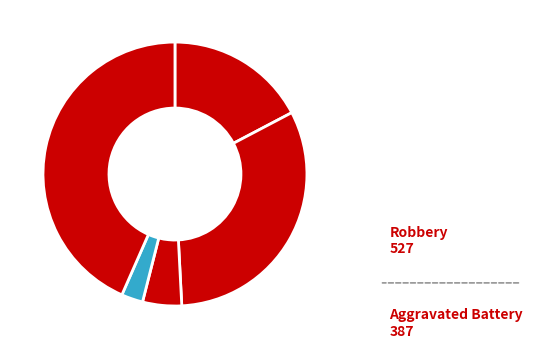

Rank the categories by value from lowest to highest.

Homicide, Criminal Sexual Assault, Aggravated Assault, Aggravated Battery, Robbery